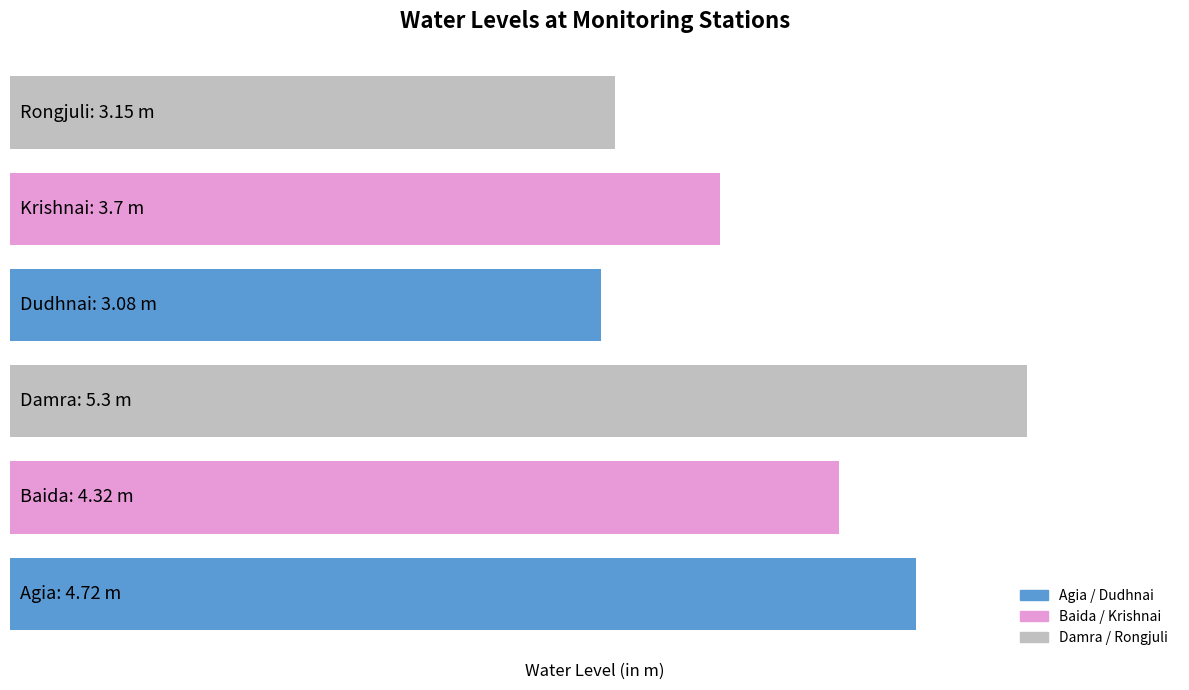

Rank the categories by value from lowest to highest.

3, 5, 4, 1, 0, 2